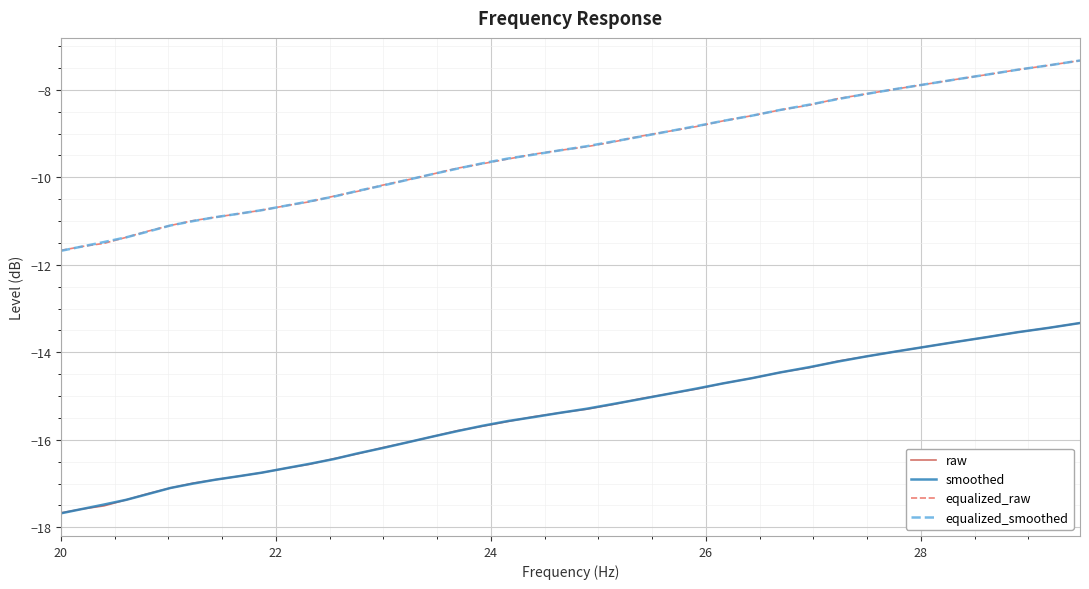

True or false: raw and equalized_raw intersect in this chart.

False